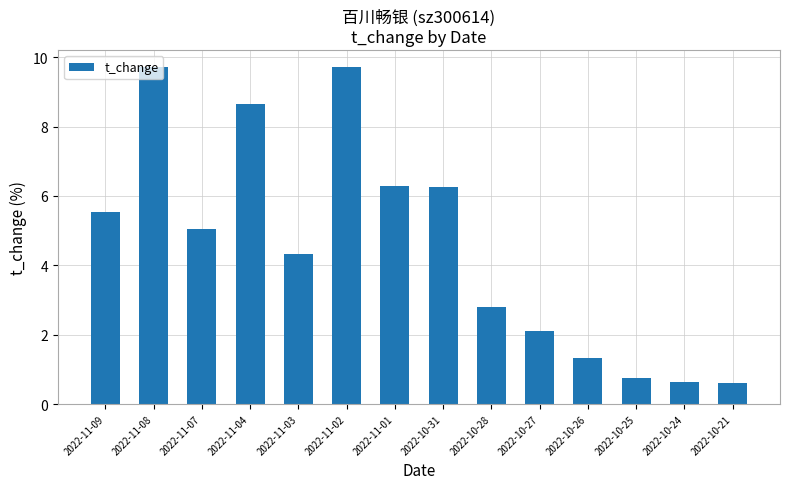

Reading right to left, list all the values displayed in this chart.

2022-10-21=0.6	2022-10-24=0.6	2022-10-25=0.7	2022-10-26=1.3	2022-10-27=2.1	2022-10-28=2.8	2022-10-31=6.3	2022-11-01=6.3	2022-11-02=9.7	2022-11-03=4.3	2022-11-04=8.7	2022-11-07=5.0	2022-11-08=9.7	2022-11-09=5.5